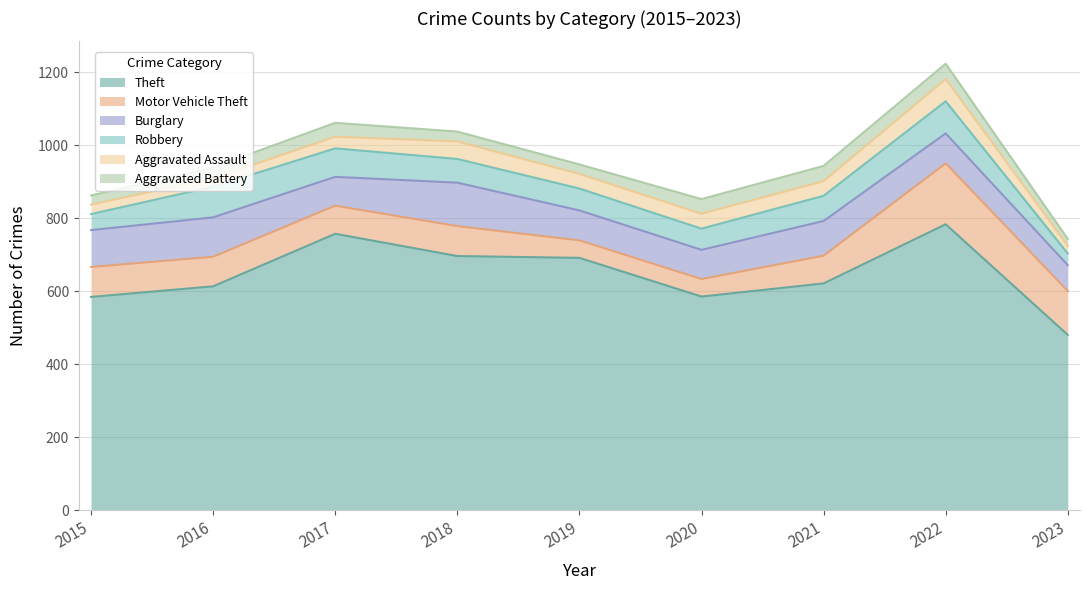

What is the value of the Aggravated Assault point at the 2nd from the left?

23